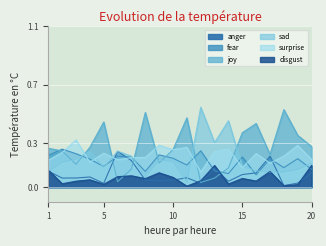

List the series in order of their peak value, highest first.

sad, joy, surprise, fear, anger, disgust